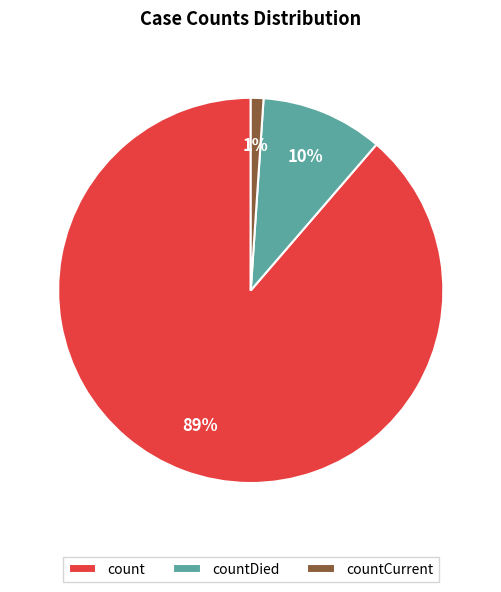

True or false: countCurrent accounts for 1% of the total.

True